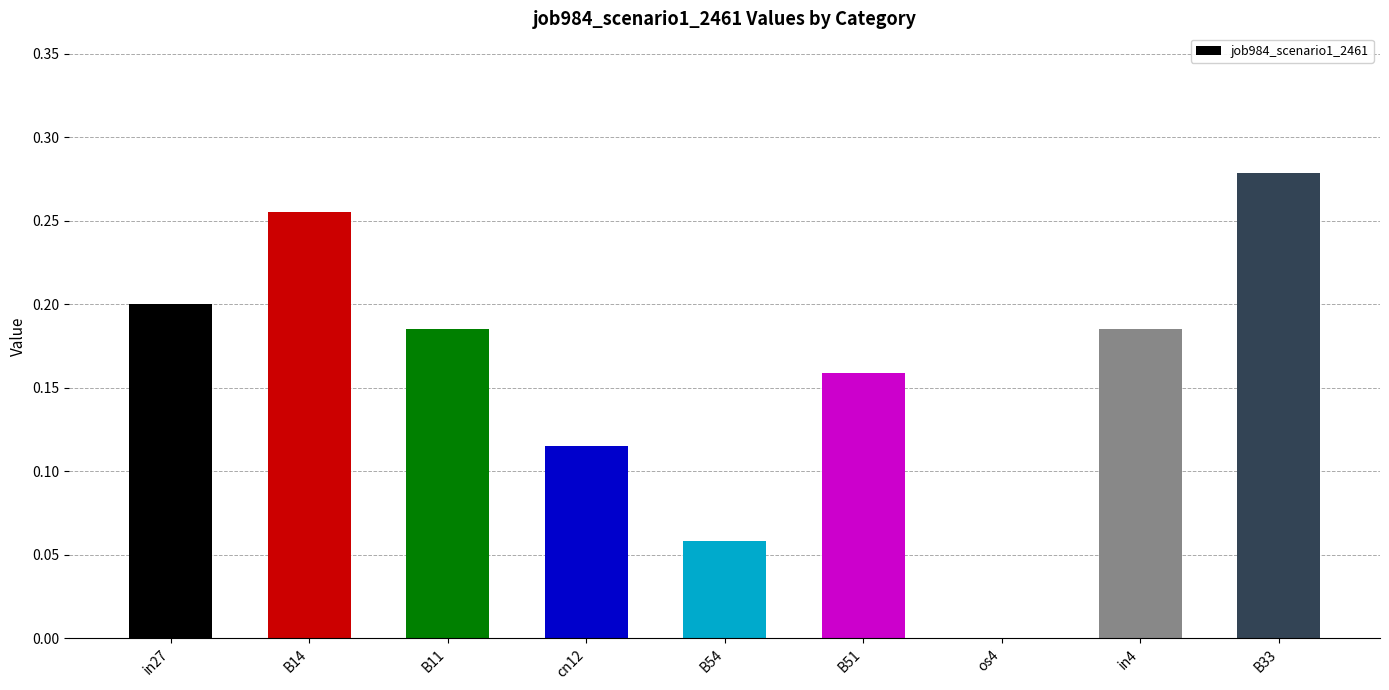

What is the sum of all values?

1.4